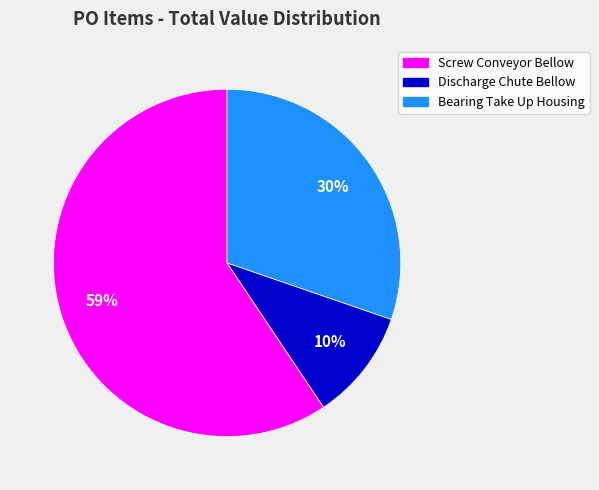

Is Screw Conveyor Bellow the majority of the pie?

Yes